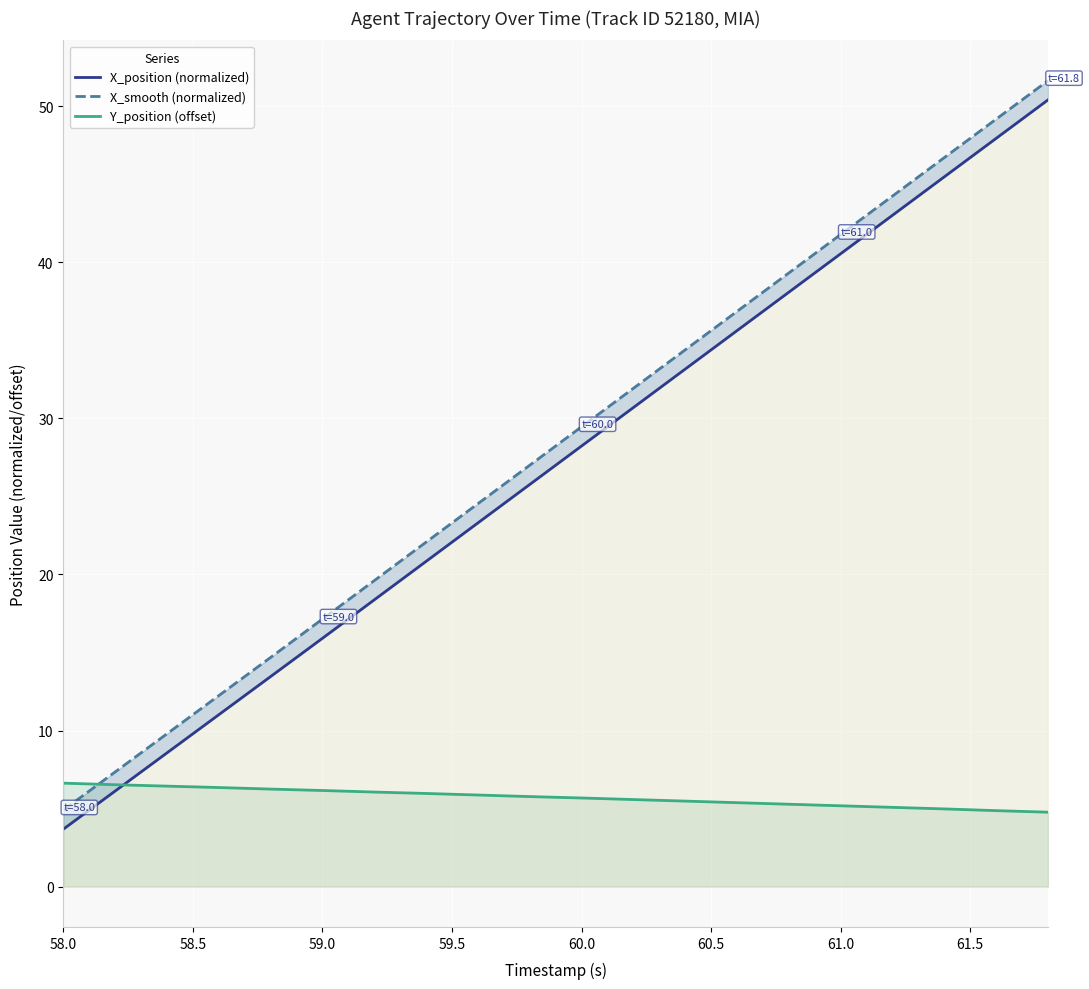

Reading right to left, list all the values displayed in this chart.

X_position (normalized): 50.4	47.9	45.5	43.0	40.5	38.1	35.6	33.2	30.7	28.2	25.8	23.3	20.8	18.4	15.9	13.5	11.0	8.6	6.1	3.7
X_smooth (normalized): 51.6	49.2	46.7	44.2	41.8	39.3	36.9	34.4	31.9	29.5	27.0	24.5	22.1	19.6	17.1	14.7	12.2	9.8	7.3	4.9
Y_position (offset): 4.8	4.9	5.0	5.1	5.2	5.3	5.4	5.5	5.6	5.7	5.8	5.9	6.0	6.1	6.2	6.2	6.3	6.4	6.5	6.6